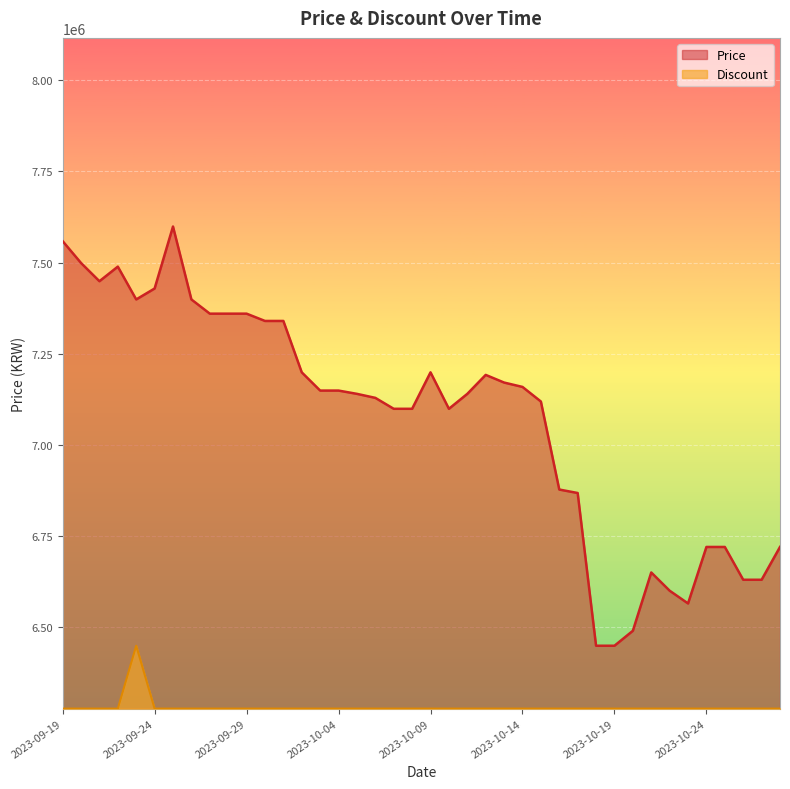

True or false: Discount has more than 2 points higher than both neighbors.

False